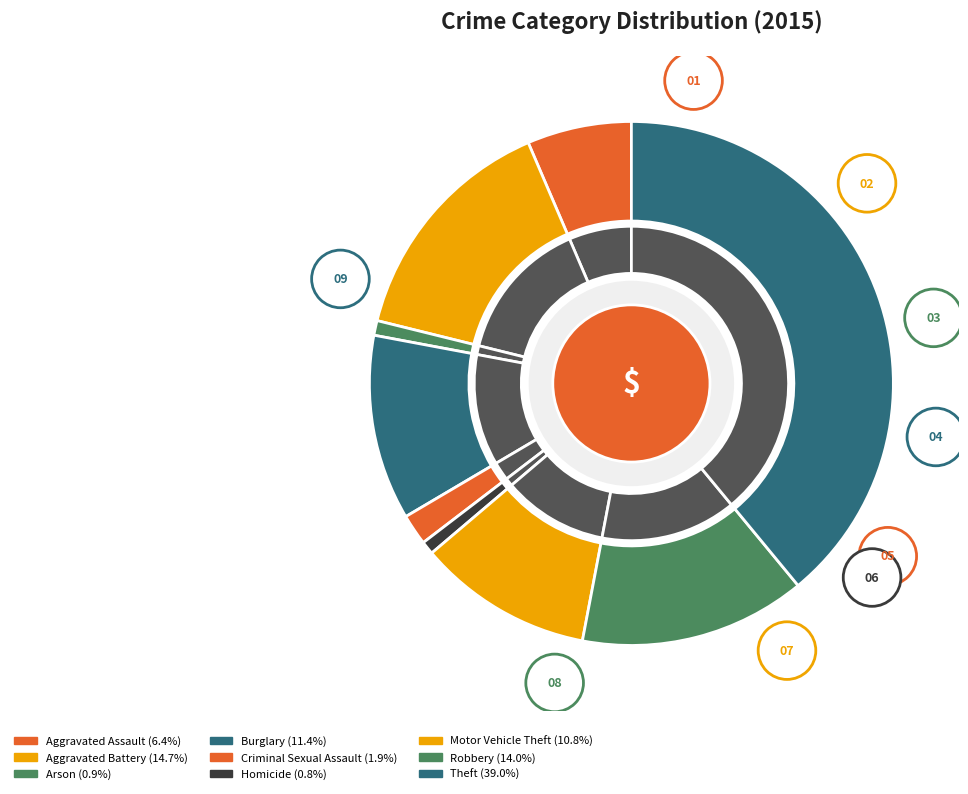

What is the total percentage of Criminal Sexual Assault and Aggravated Assault?

8.3%